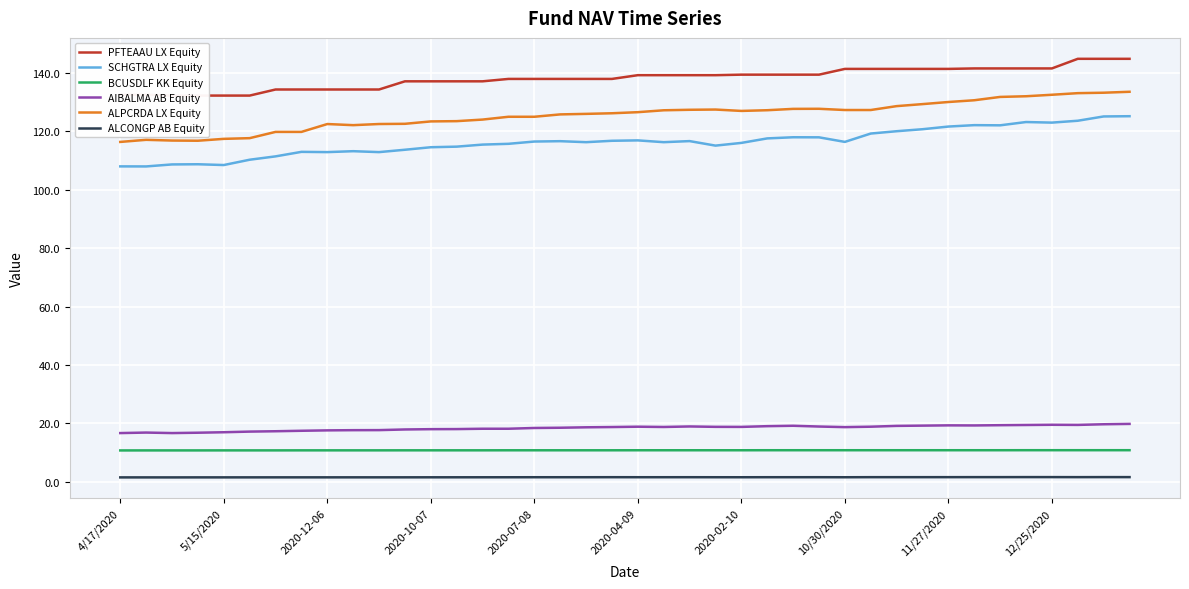

What is the sum of the BCUSDLF KK Equity values at 19 and 33?

21.6